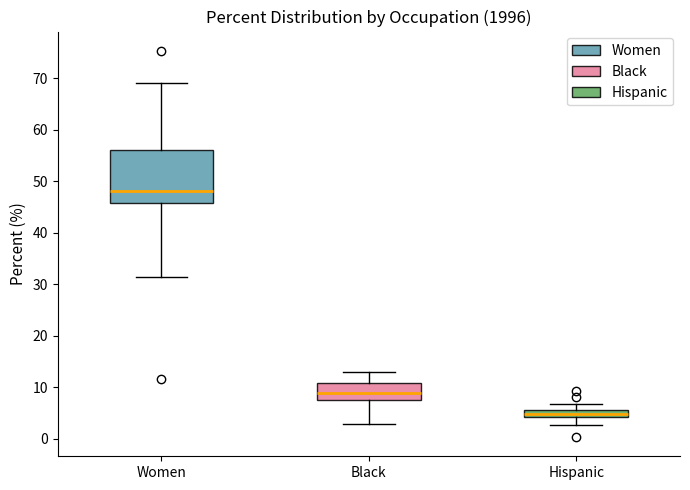

Reading left to right, read every box against the y-axis: the position of its median line, the range the box covers, and the ends of its whiskers. The values are not printed on the chart, so give them approximately, as read against the axis.

Women: median 48, box 46 to 56, whiskers 31 to 69
Black: median 9, box 7 to 11, whiskers 3 to 13
Hispanic: median 5, box 4 to 6, whiskers 3 to 7